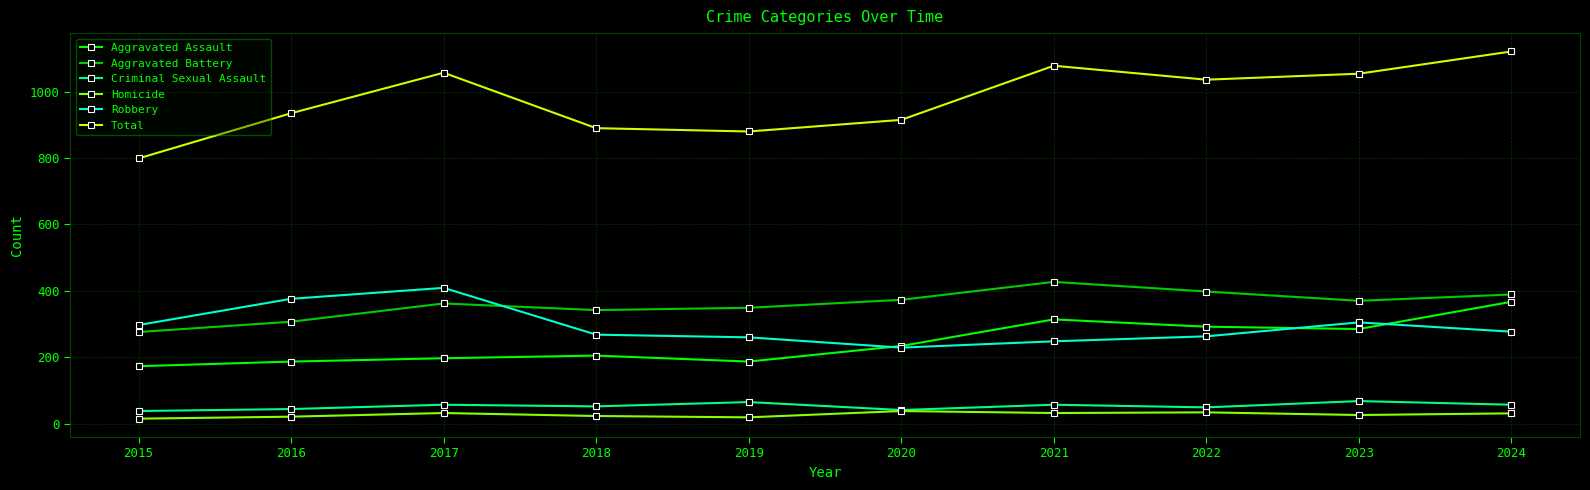

Is it true that Aggravated Assault equals 285 at 2023?

True